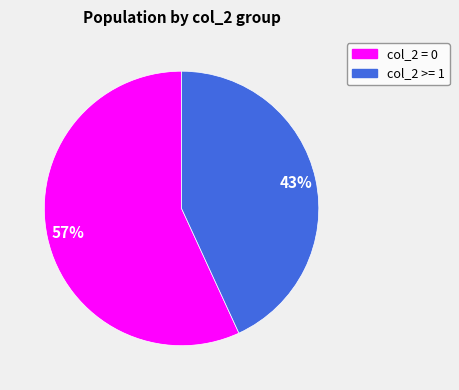

How many segments does this pie chart have?

2